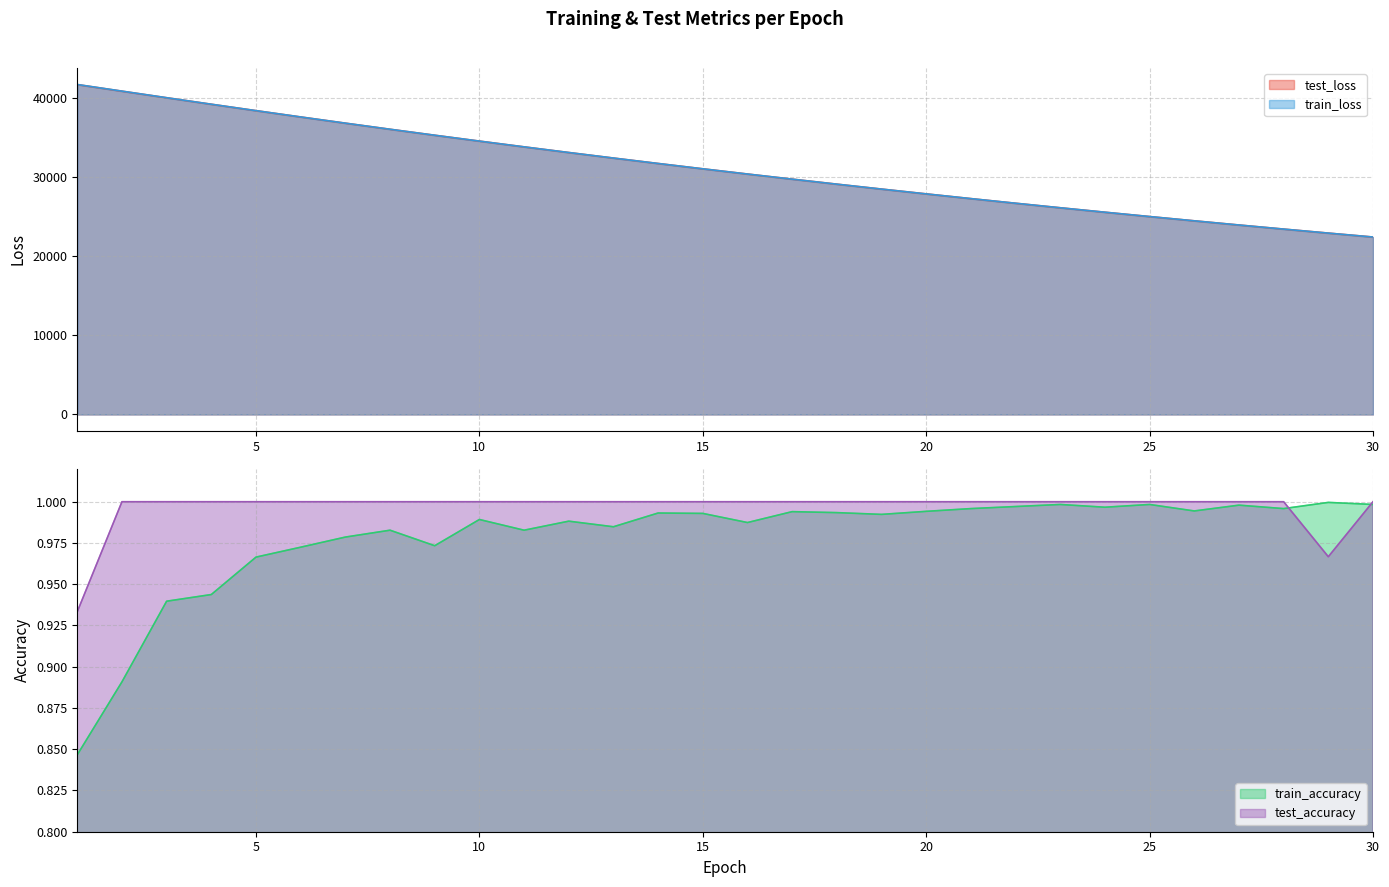

True or false: test_loss has more than 1 interior local peaks.

False